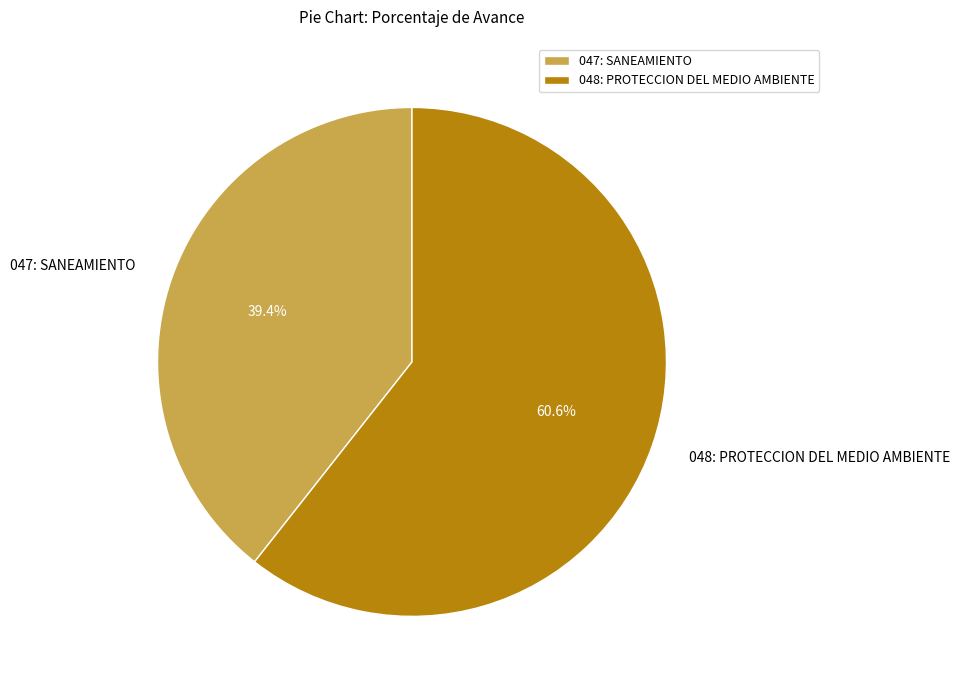

To the nearest percent, what is the combined percentage of 047: SANEAMIENTO and 048: PROTECCION DEL MEDIO AMBIENTE?

100%